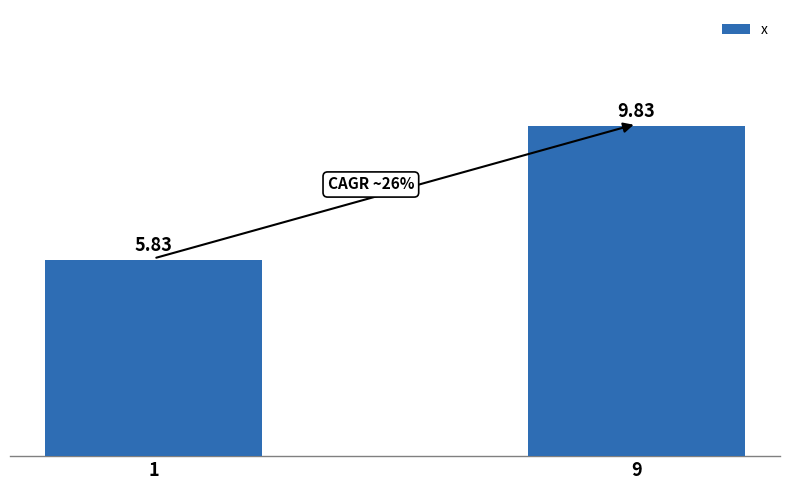

Which has a higher value, 1 or 9?

9